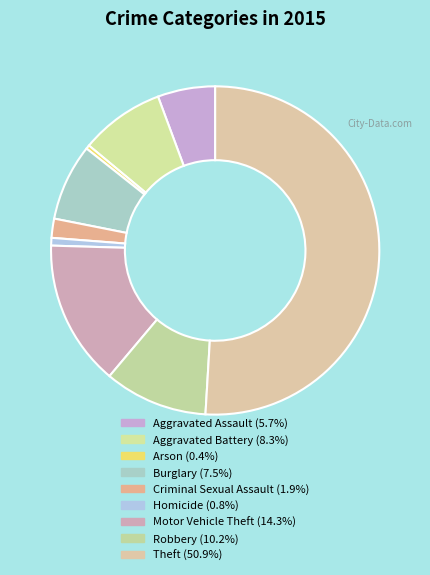

Is it true that Arson is 10% of the pie?

False